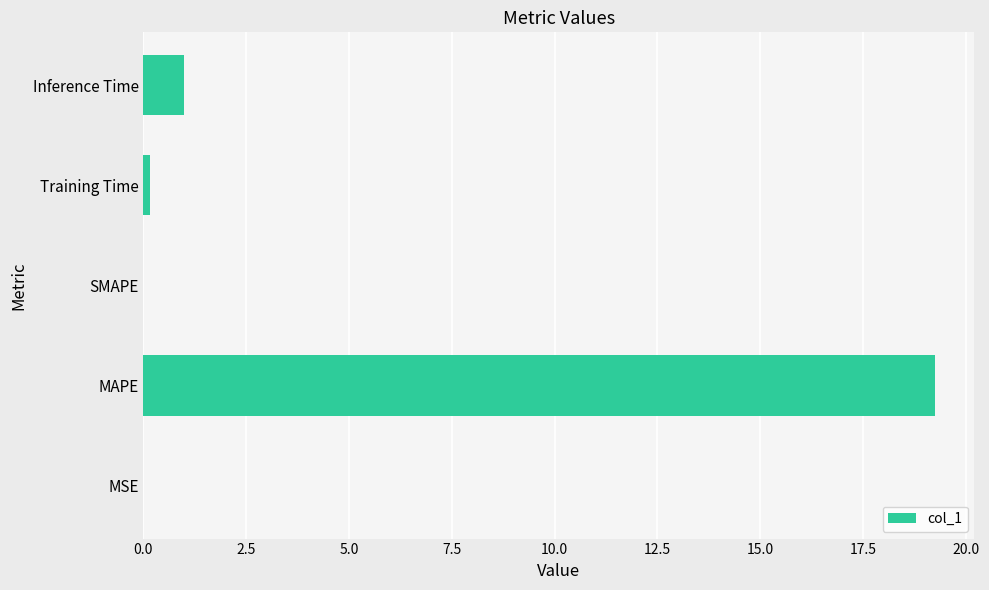

Which category has the highest value across all series?

MAPE